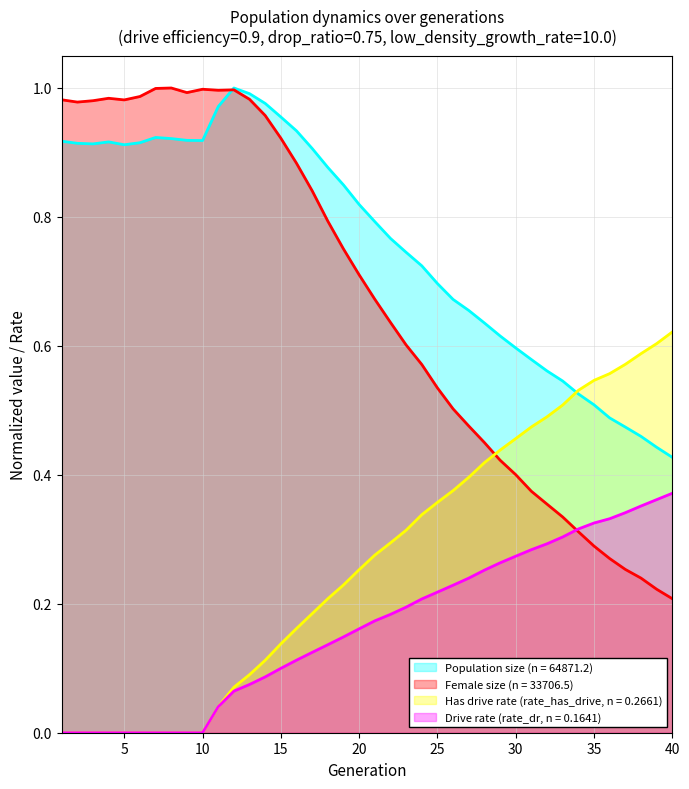

What is the sum of all rate_dr values?

6.6